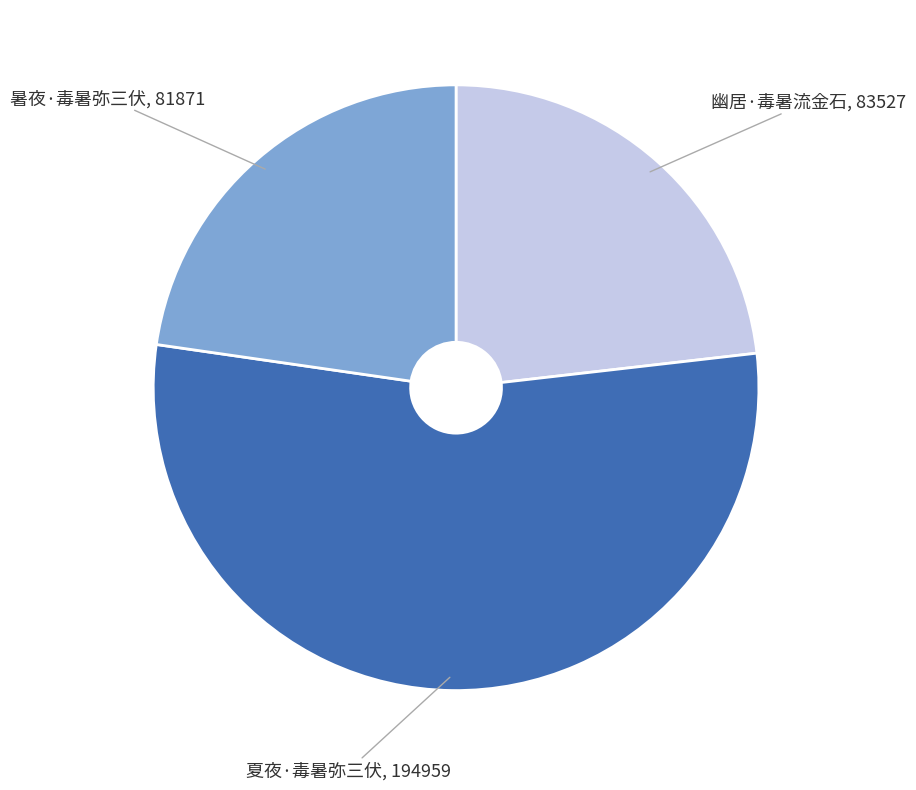

Approximately how many times larger is the value at 暑夜·毒暑弥三伏 compared to 幽居·毒暑流金石?

1.0